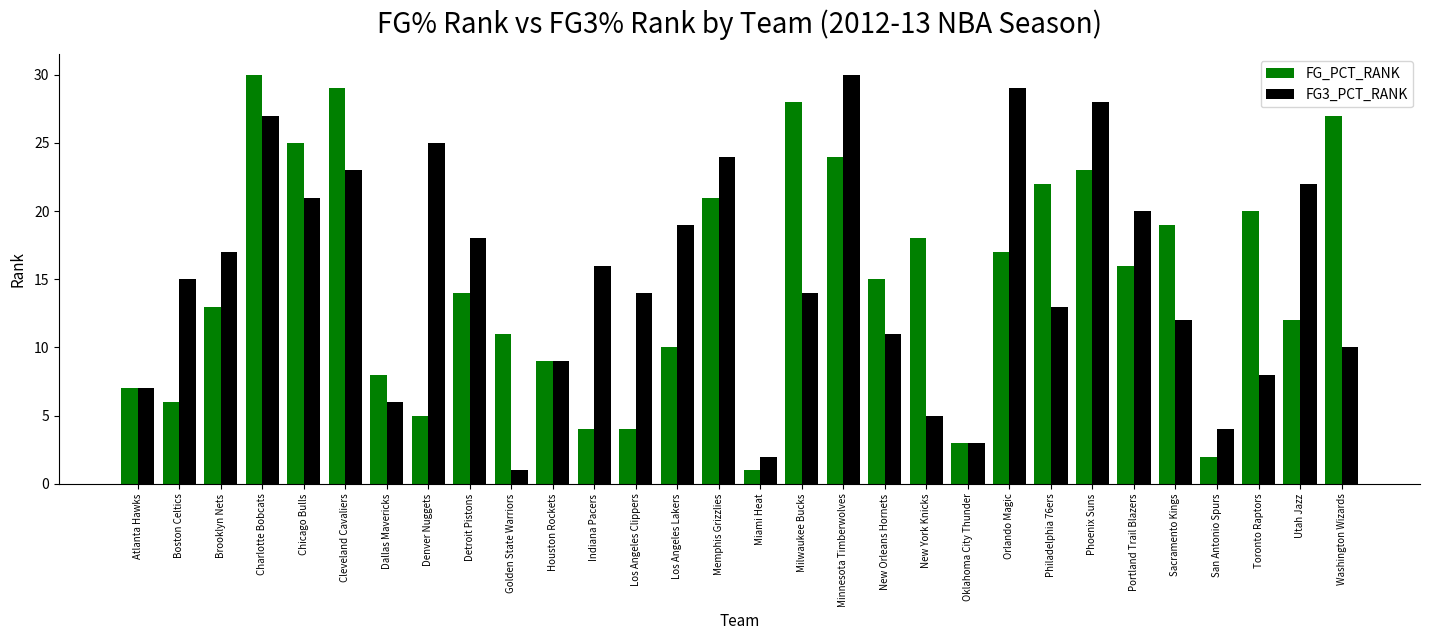

Reading left to right, transcribe all the data shown in this chart.

FG_PCT_RANK: Atlanta Hawks=7	Boston Celtics=6	Brooklyn Nets=13	Charlotte Bobcats=30	Chicago Bulls=25	Cleveland Cavaliers=29	Dallas Mavericks=8	Denver Nuggets=5	Detroit Pistons=14	Golden State Warriors=11	Houston Rockets=9	Indiana Pacers=4	Los Angeles Clippers=4	Los Angeles Lakers=10	Memphis Grizzlies=21	Miami Heat=1	Milwaukee Bucks=28	Minnesota Timberwolves=24	New Orleans Hornets=15	New York Knicks=18	Oklahoma City Thunder=3	Orlando Magic=17	Philadelphia 76ers=22	Phoenix Suns=23	Portland Trail Blazers=16	Sacramento Kings=19	San Antonio Spurs=2	Toronto Raptors=20	Utah Jazz=12	Washington Wizards=27
FG3_PCT_RANK: Atlanta Hawks=7	Boston Celtics=15	Brooklyn Nets=17	Charlotte Bobcats=27	Chicago Bulls=21	Cleveland Cavaliers=23	Dallas Mavericks=6	Denver Nuggets=25	Detroit Pistons=18	Golden State Warriors=1	Houston Rockets=9	Indiana Pacers=16	Los Angeles Clippers=14	Los Angeles Lakers=19	Memphis Grizzlies=24	Miami Heat=2	Milwaukee Bucks=14	Minnesota Timberwolves=30	New Orleans Hornets=11	New York Knicks=5	Oklahoma City Thunder=3	Orlando Magic=29	Philadelphia 76ers=13	Phoenix Suns=28	Portland Trail Blazers=20	Sacramento Kings=12	San Antonio Spurs=4	Toronto Raptors=8	Utah Jazz=22	Washington Wizards=10